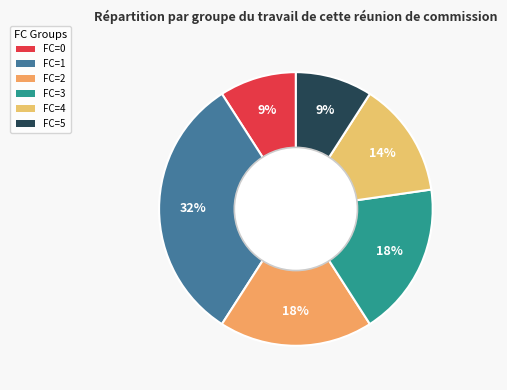

What percentage is NOT represented by FC=4?

86.4%